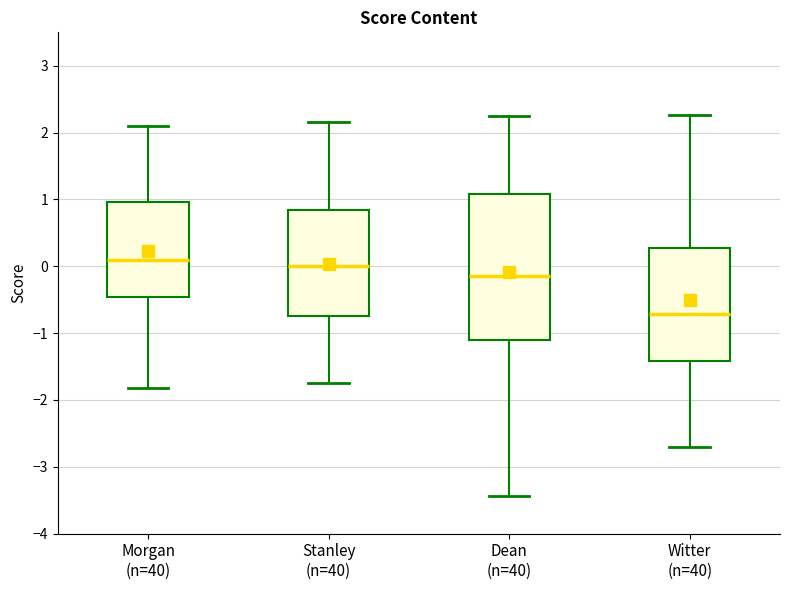

Which box is the tallest, from its lower edge to its upper edge?

Dean (n=40)